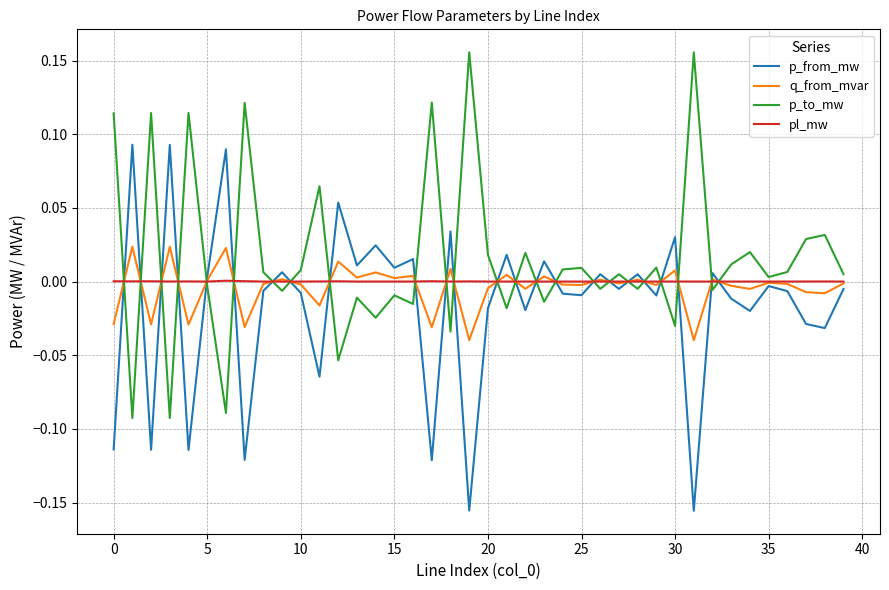

List the series in order of their peak value, lowest first.

pl_mw, q_from_mvar, p_from_mw, p_to_mw